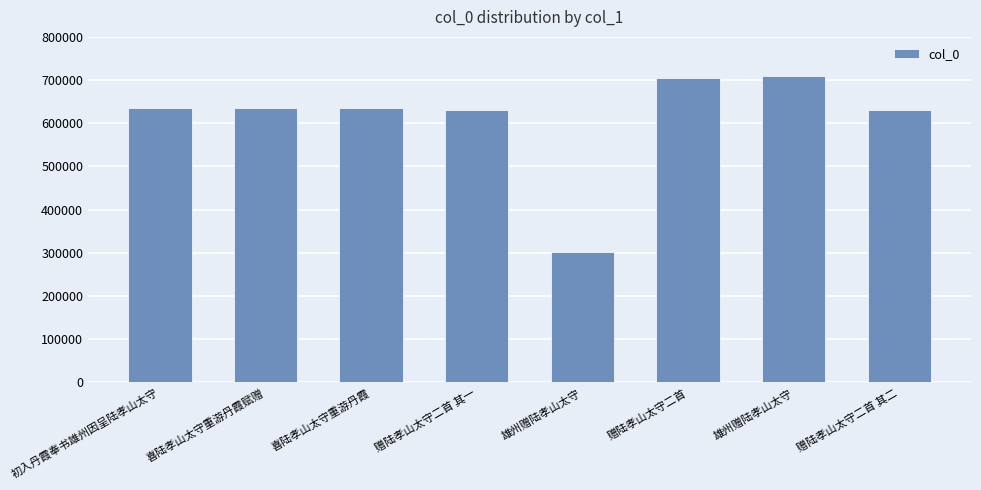

What is the change in value from 赠陆孝山太守二首 其一 to 雄州赠陆孝山太守?

-329497